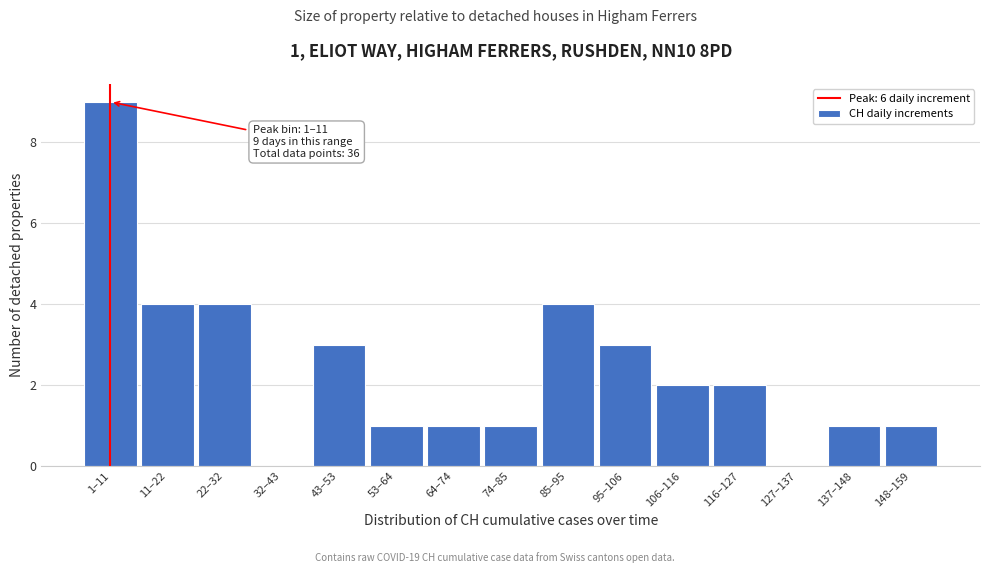

Reading left to right, what are all the values shown in this chart?

1–11=9	11–22=4	22–32=4	32–43=0	43–53=3	53–64=1	64–74=1	74–85=1	85–95=4	95–106=3	106–116=2	116–127=2	127–137=0	137–148=1	148–159=1